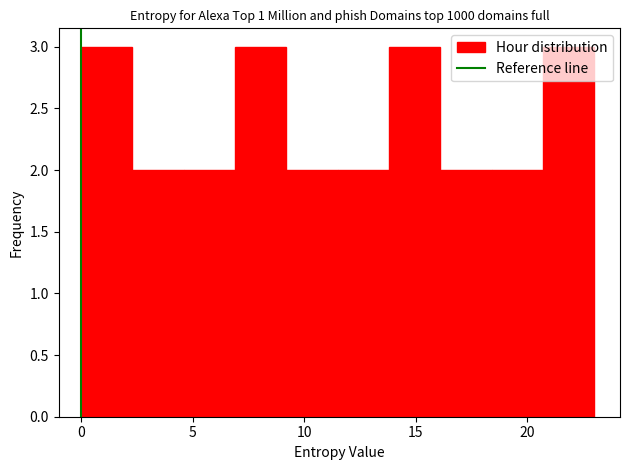

Reading left to right, transcribe this chart: for each bar, give the range it covers on the x-axis and its height. Neither the bar edges nor the heights are printed on the chart, so give them approximately, as read against the axes.

0.0 to 2.3: 3
2.3 to 4.6: 2
4.6 to 6.9: 2
6.9 to 9.2: 3
9.2 to 11.5: 2
11.5 to 13.8: 2
13.8 to 16.1: 3
16.1 to 18.4: 2
18.4 to 20.7: 2
20.7 to 23.0: 3